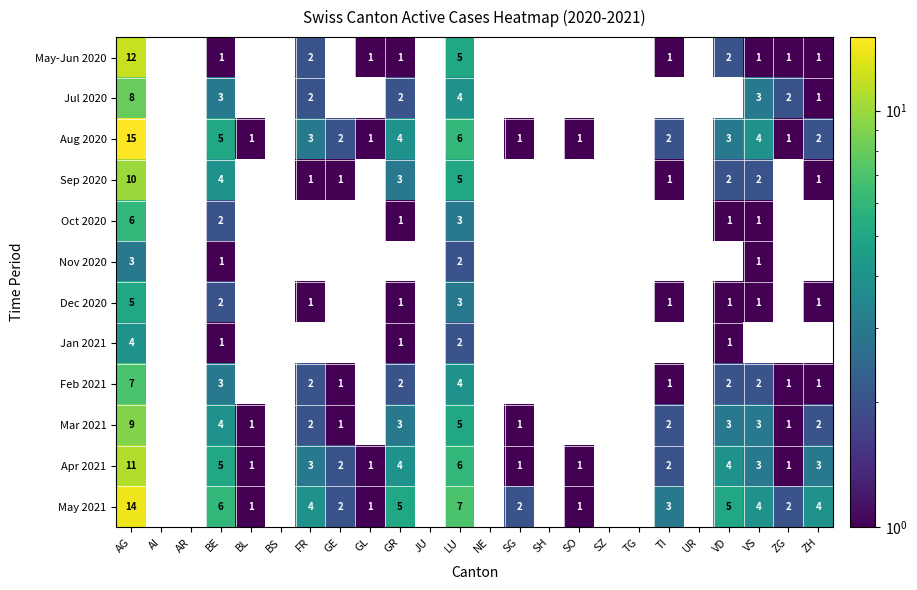

True or false: Mar 2021 has a value of 3 at GR.

True